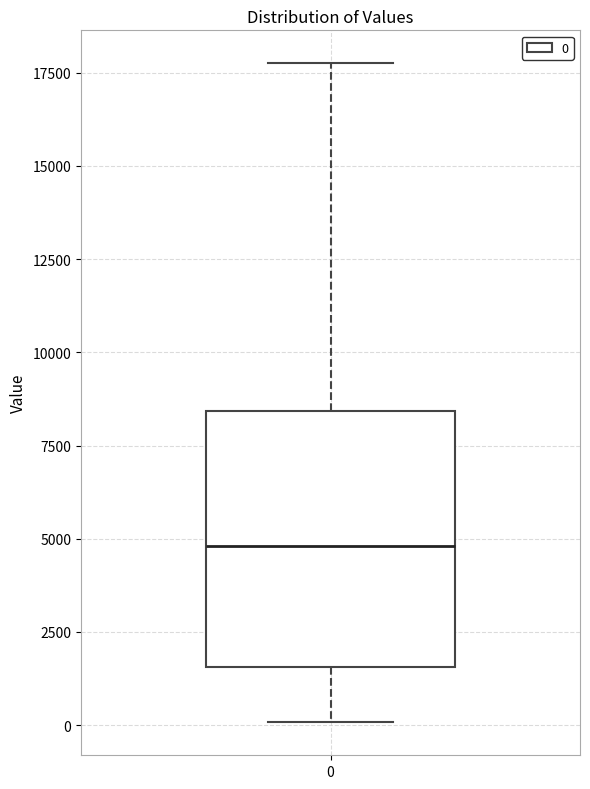

Where is the upper edge of the box at x = 0 on the y-axis? The values are not printed on the chart, so give them approximately, as read against the axis.

8500